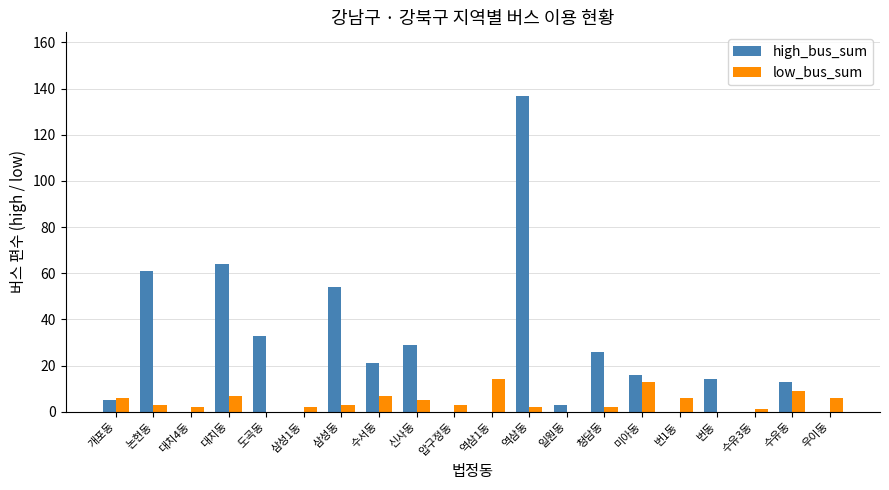

How many series are shown in this chart?

2